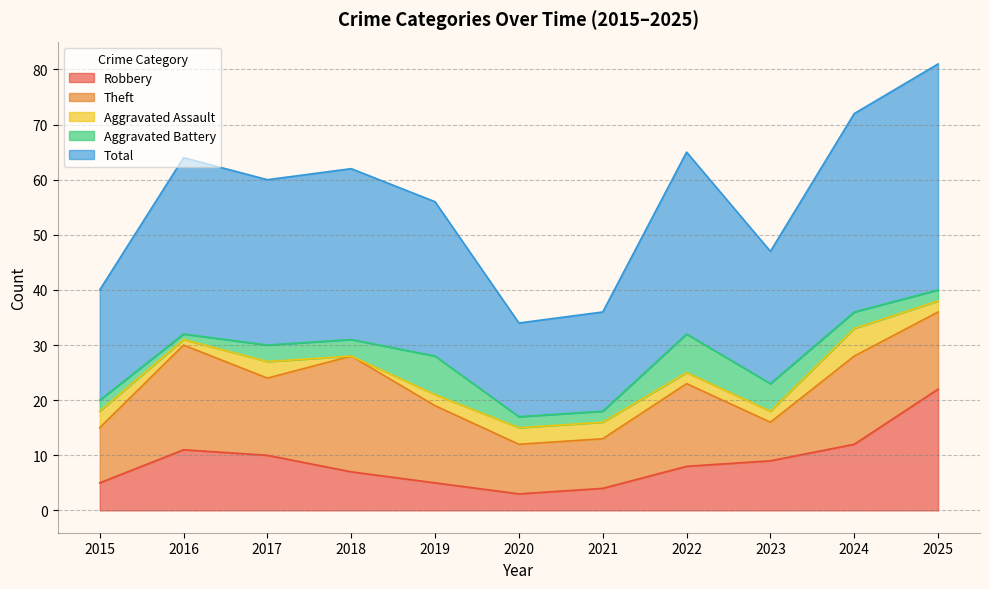

Where is the first local maximum for Theft?

2016